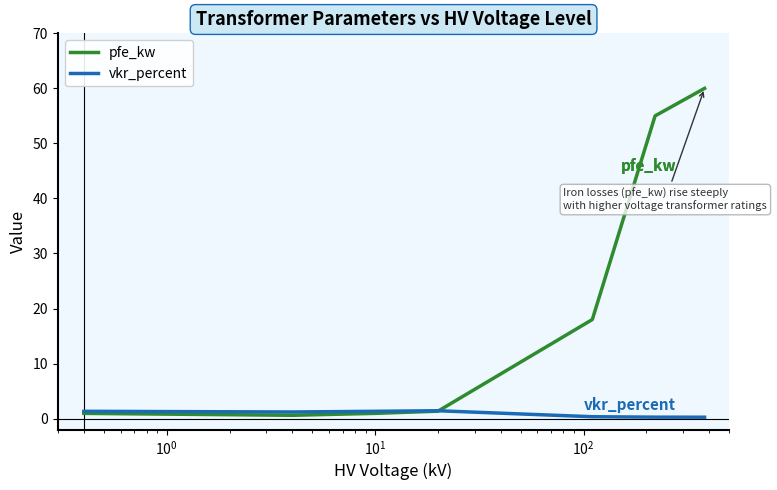

What is the maximum value shown in the chart?

60.0